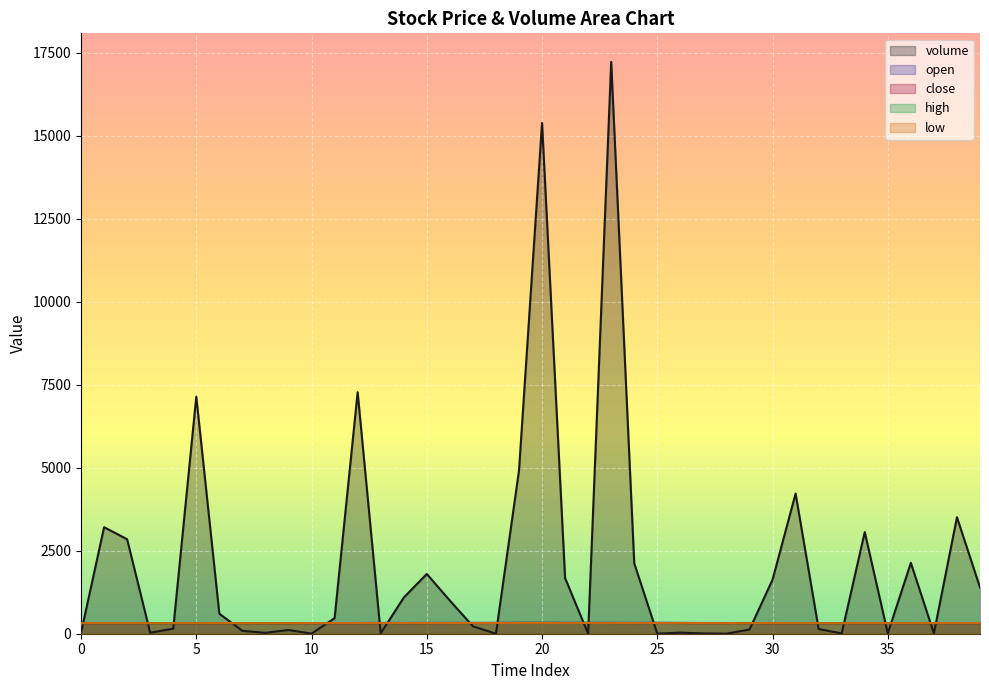

How many values in the low series exceed 321?

18